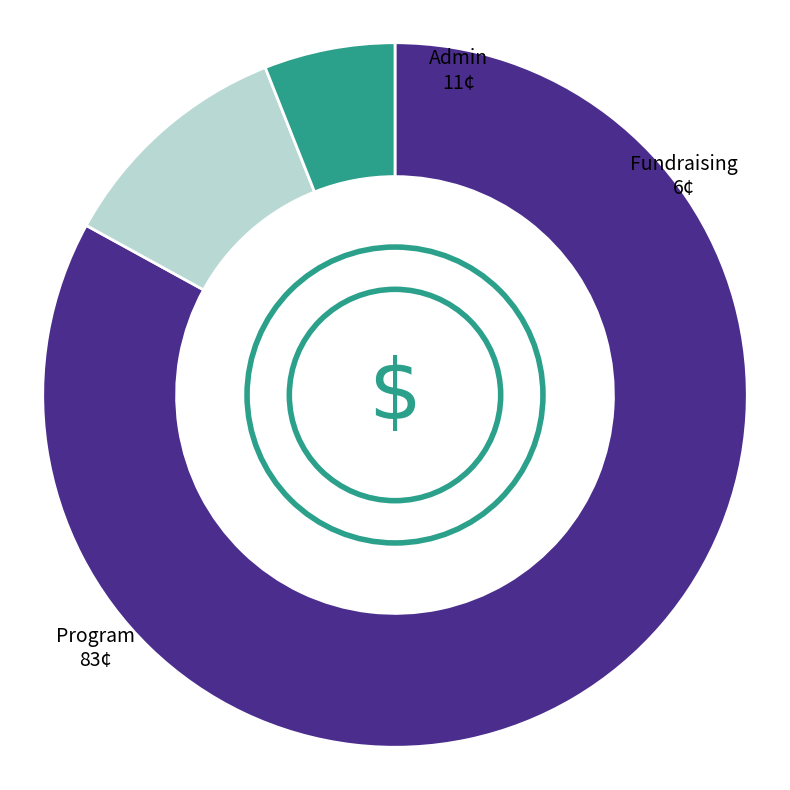

Count the number of slices in the pie.

3